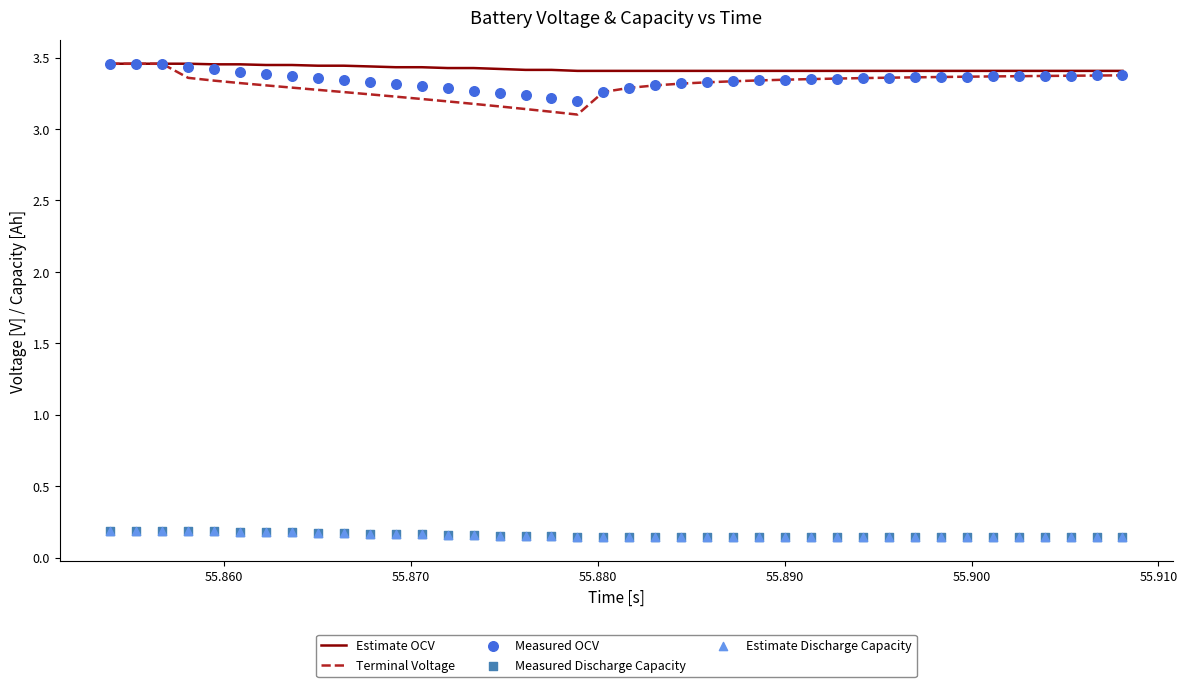

What are all the series names shown in the legend?

Estimate OCV, Terminal Voltage, Measured OCV, Measured Discharge Capacity, Estimate Discharge Capacity